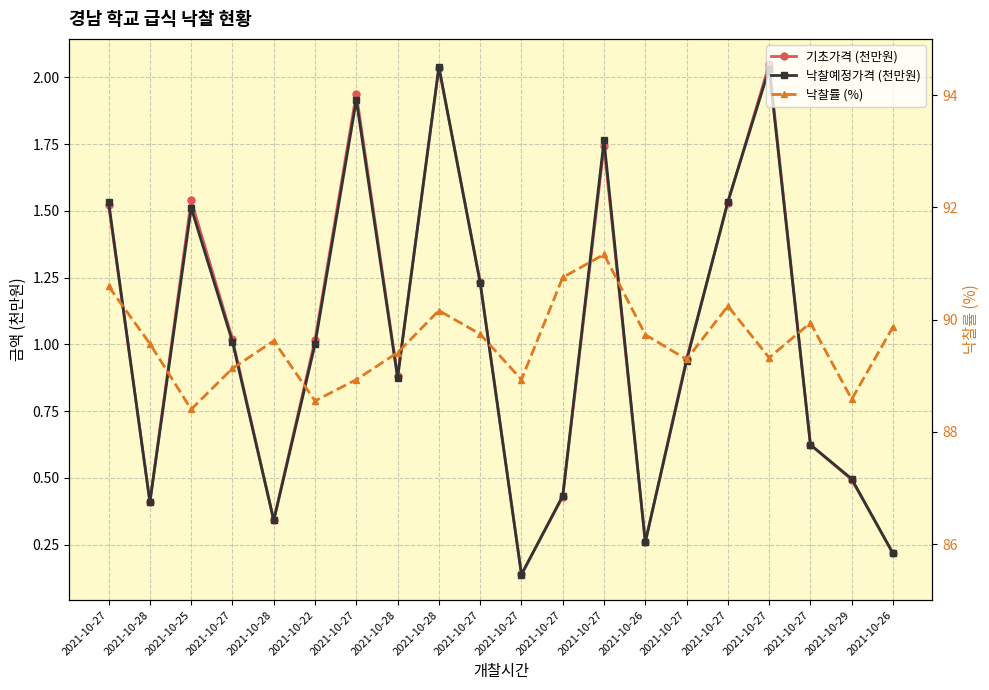

What is the maximum value shown in the chart?

91.2